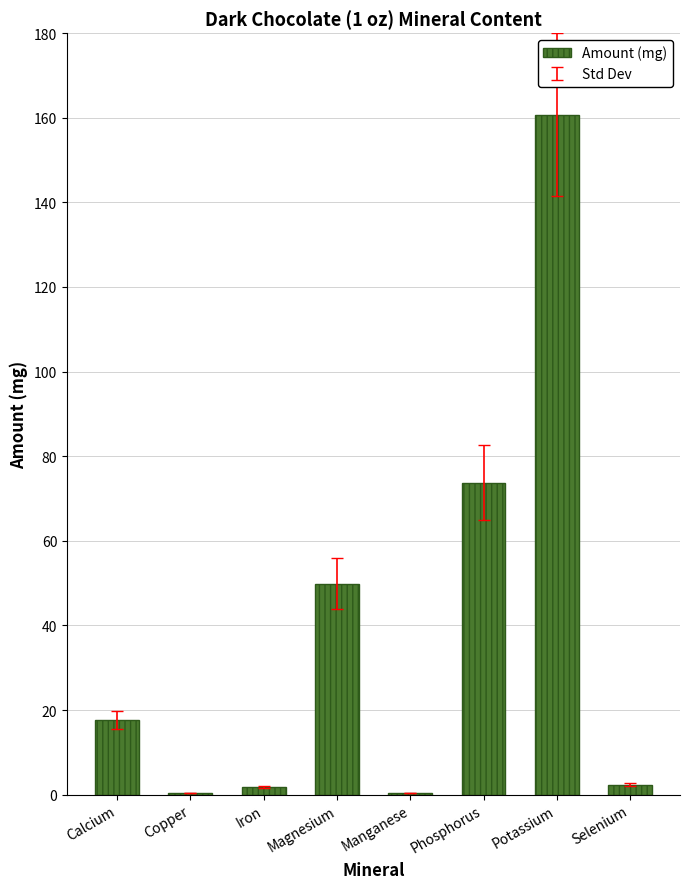

Are the bars horizontal?

No